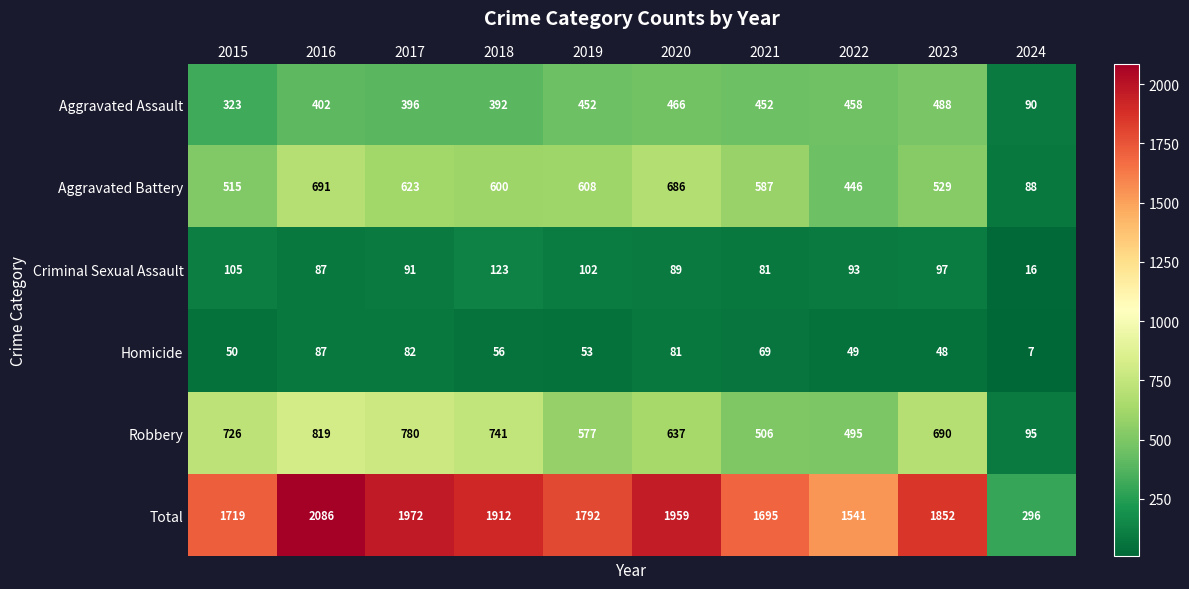

The Aggravated Assault series shows 627 at 2016. True or false?

False